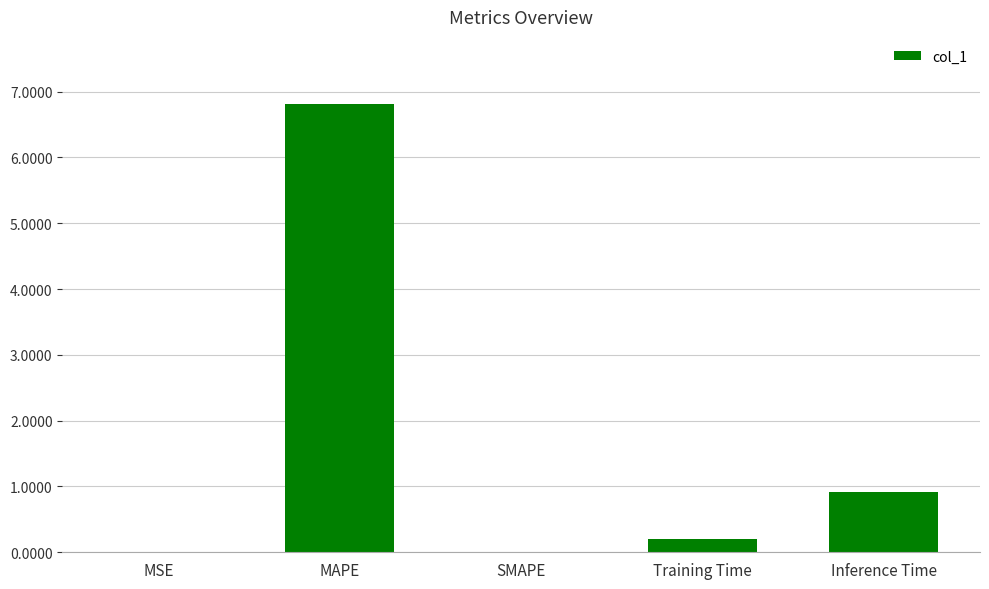

At which category does the chart reach its peak across all series?

MAPE